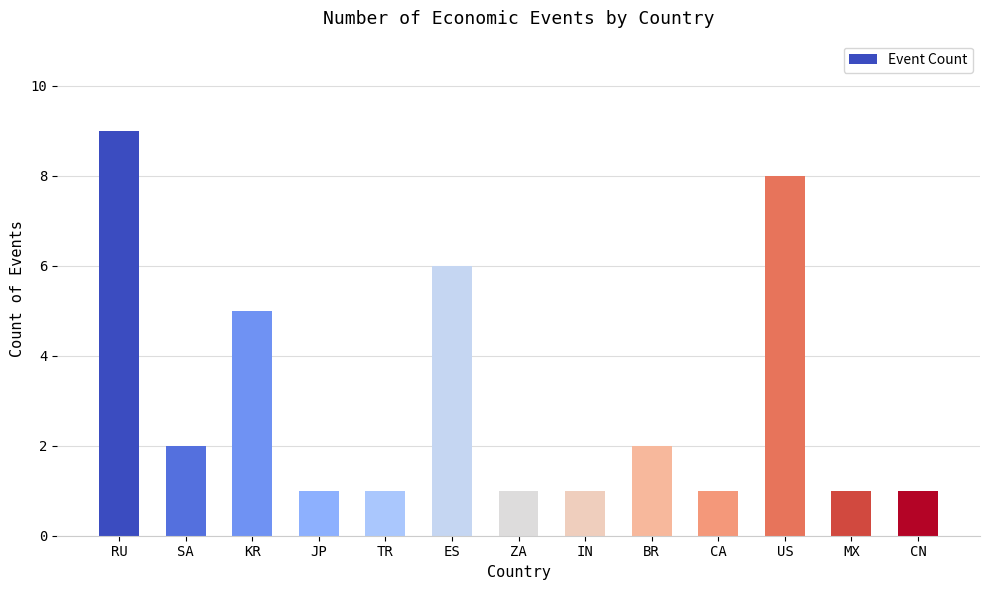

Which category has the highest value across all series?

RU